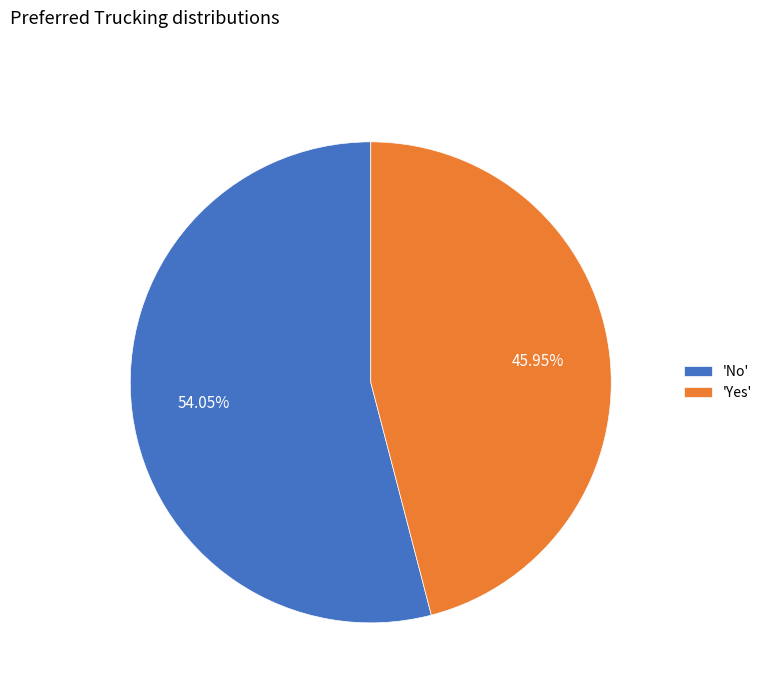

Rank the categories by value from lowest to highest.

'Yes', 'No'